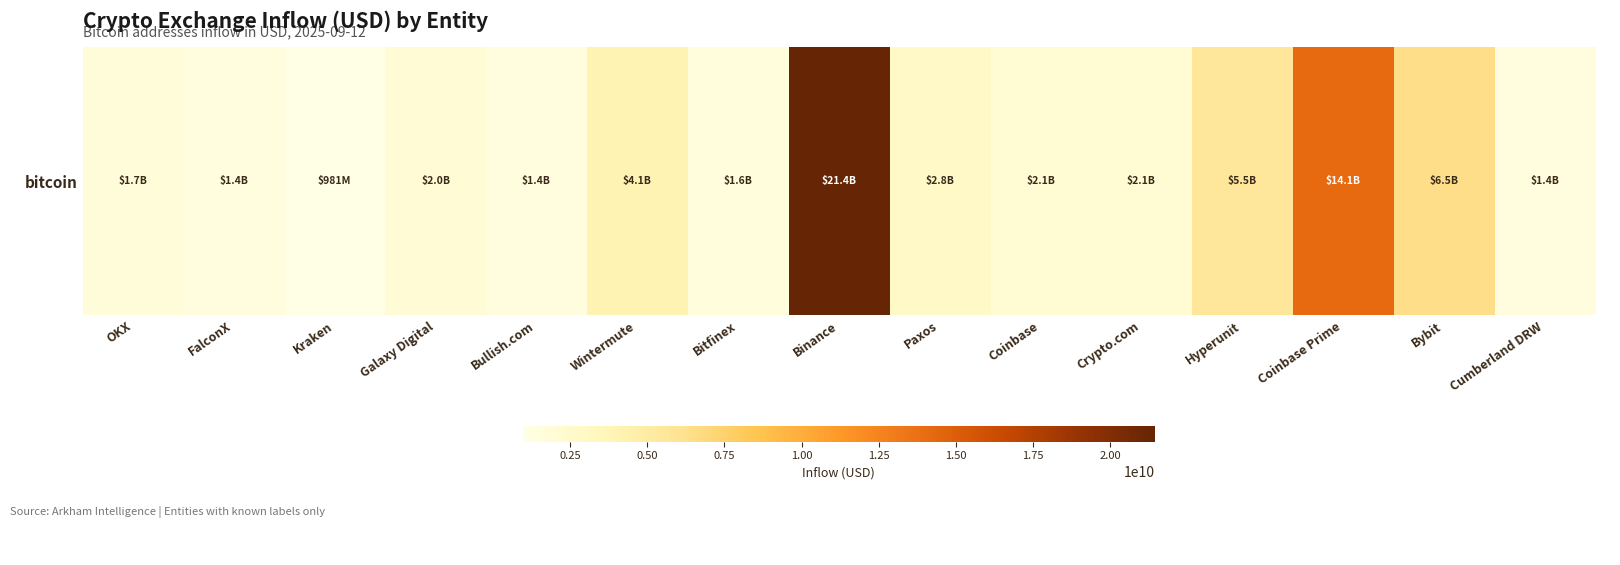

Reading right to left, what are all the values shown in this chart?

1382448613.8	6482020068.3	14089542564.3	5483542248.6	2145394445.5	2149115494.6	2802654268.1	21433842621.5	1614162221.6	4083467049.3	1413832822.1	1961151014.0	980926912.0	1404181451.0	1681835856.2